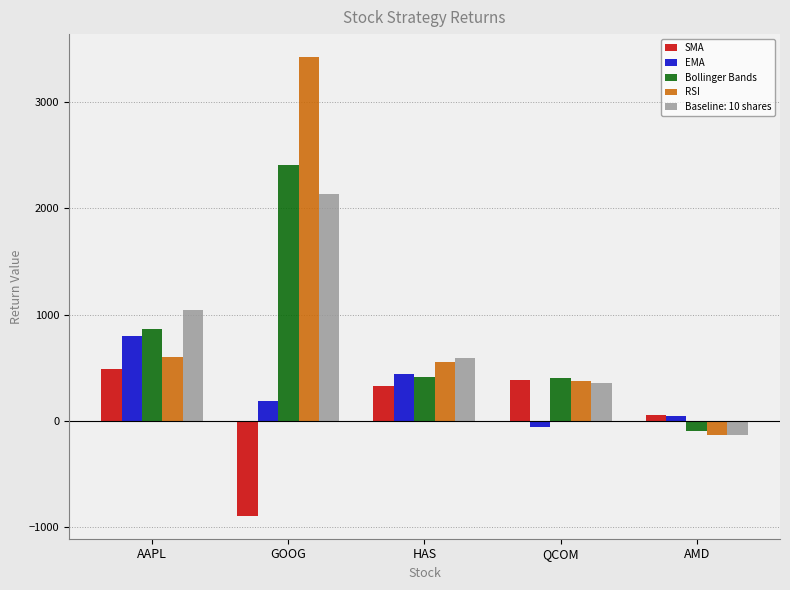

How many bars are there in total?

25